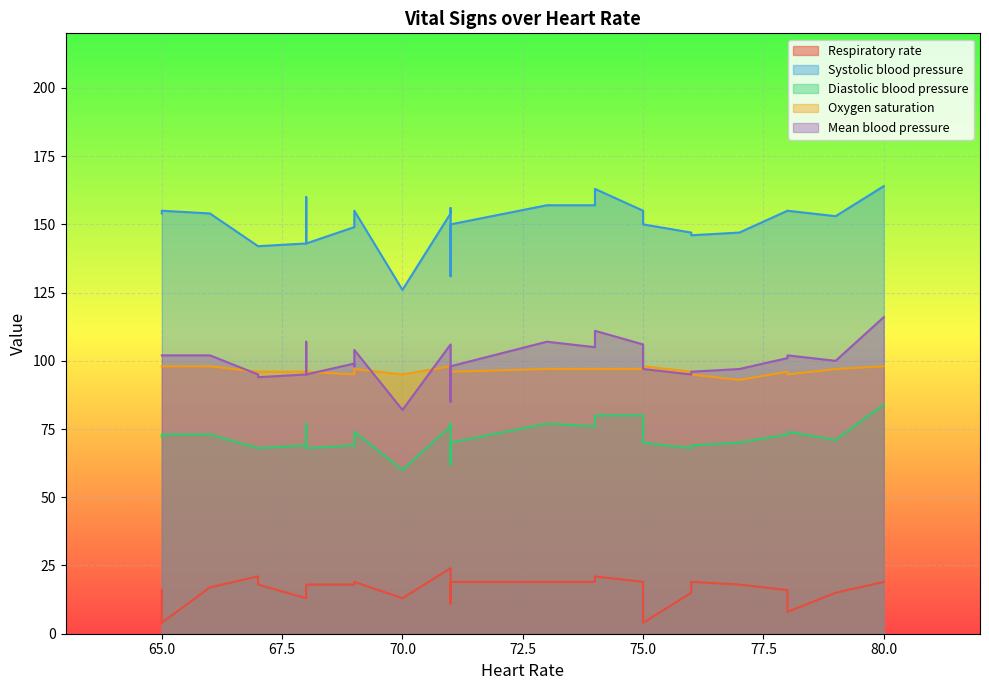

Is it true that Mean blood pressure equals 54 at 29?

False